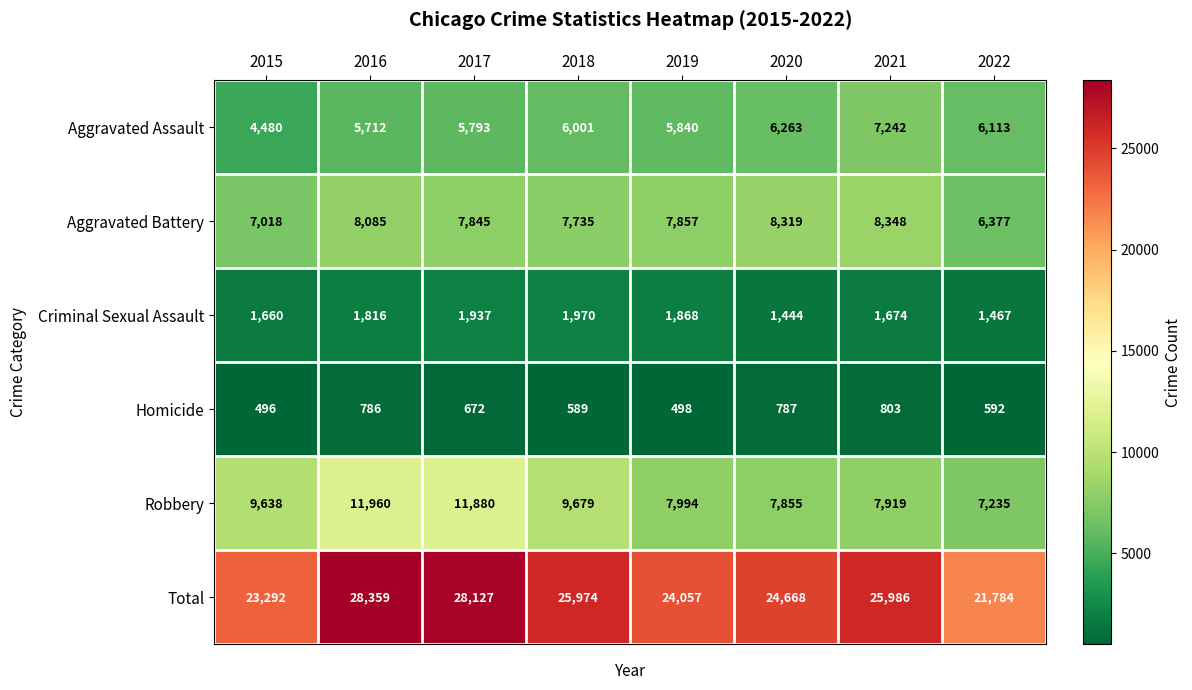

At which label does Total first exceed 25974?

2016